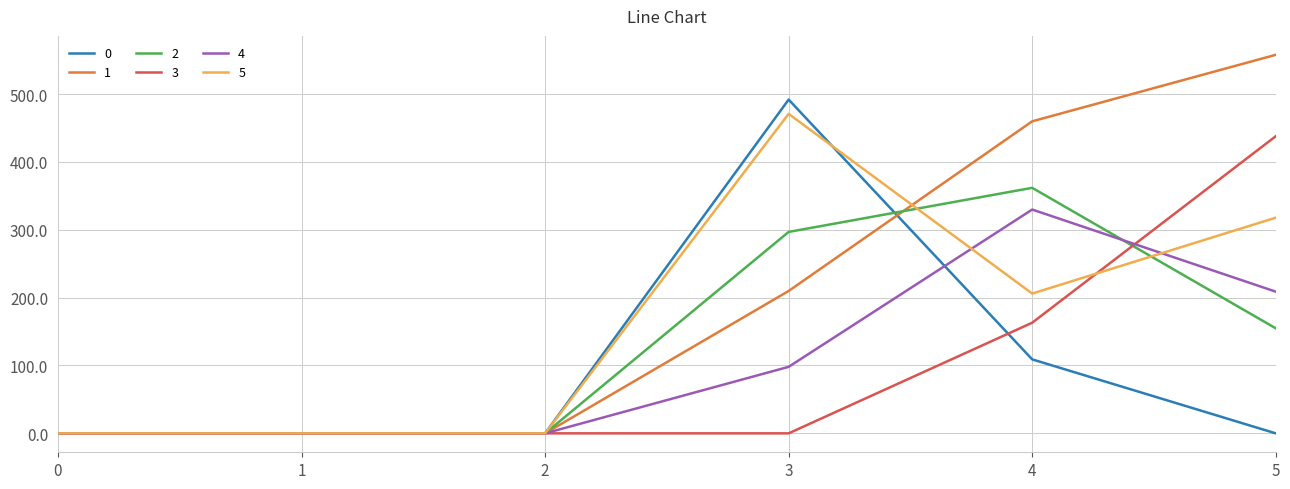

At which category is the sum across all series the highest?

5